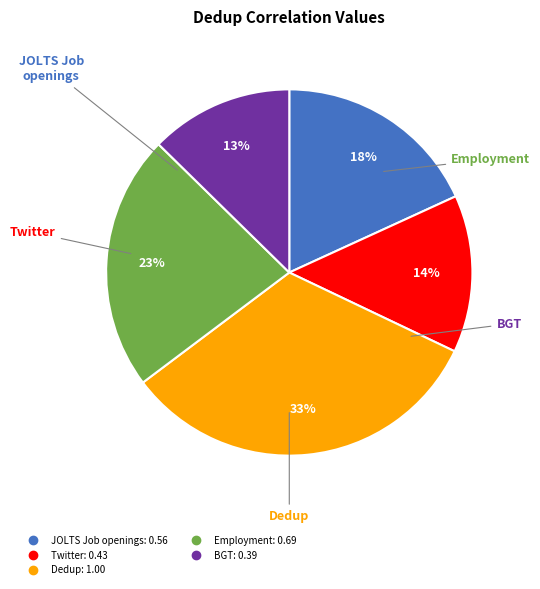

Does any single category account for the majority?

No